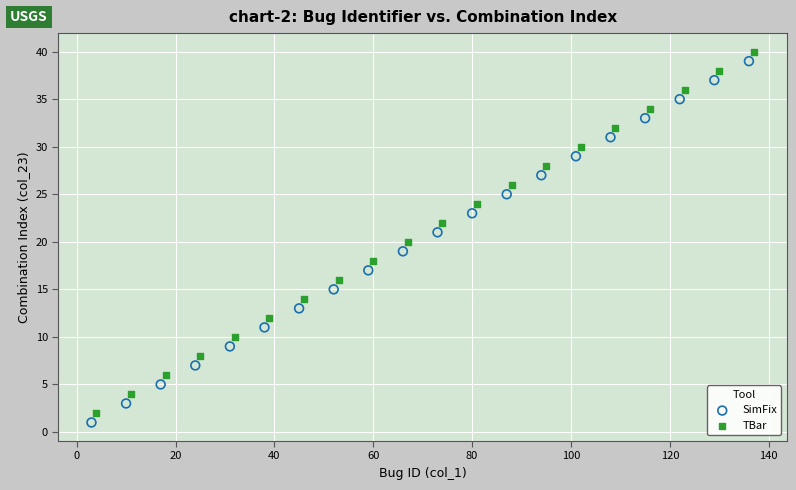

What are all the series names shown in the legend?

SimFix, TBar